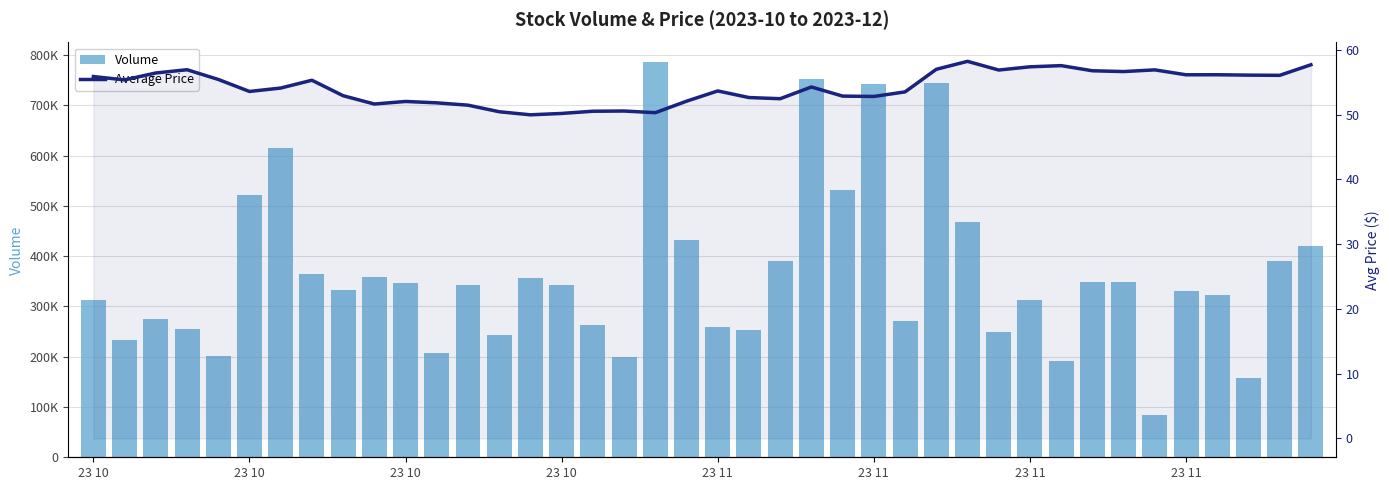

Is it true that Average Price equals 31.1 at 21?

False